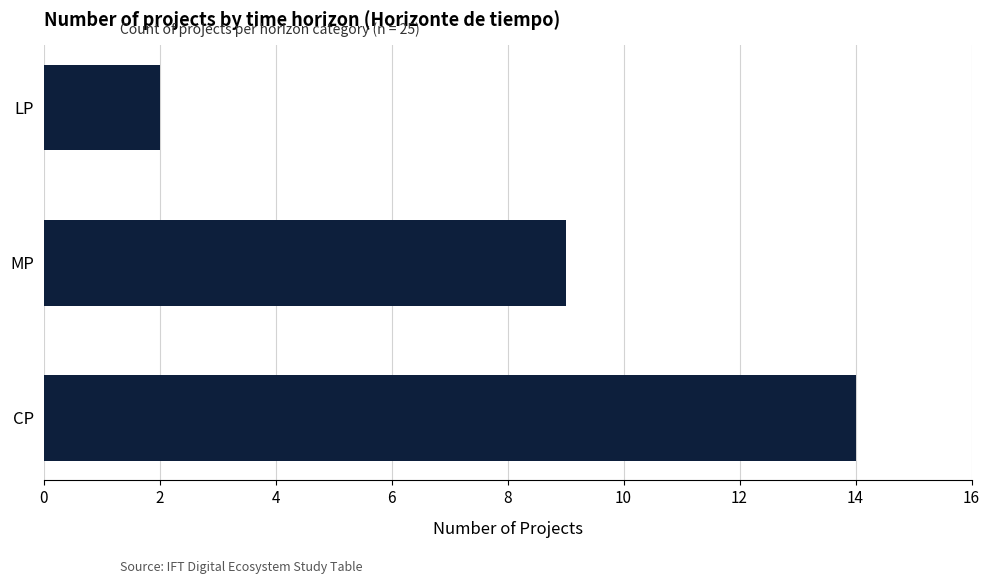

The value at CP is 14. True or false?

True